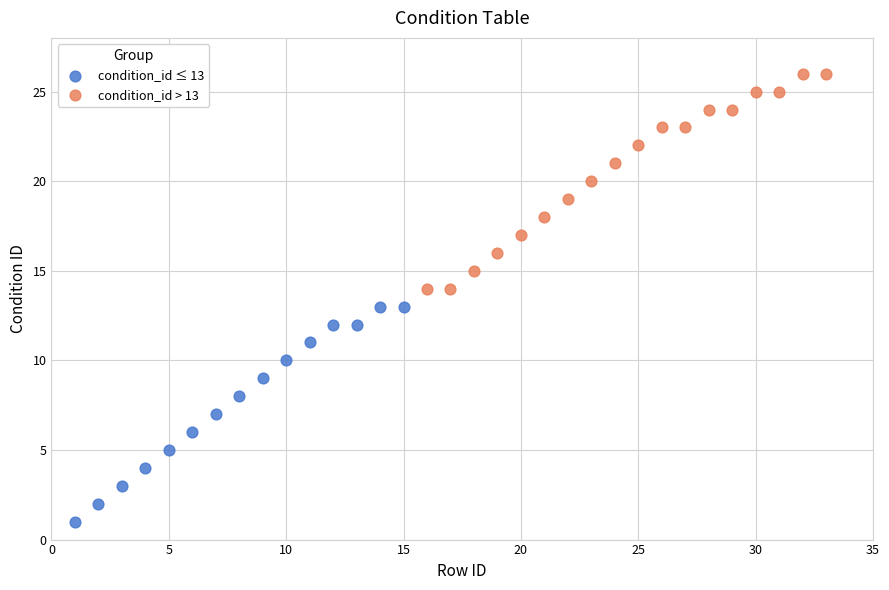

Which series contains the highest Y value?

condition_id > 13